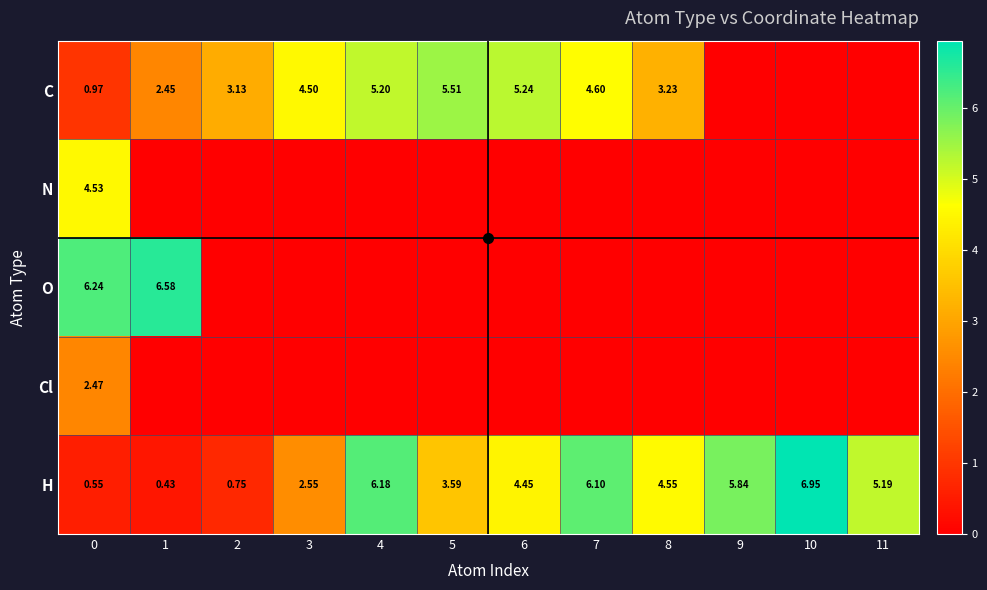

Which series has the largest total across all categories?

H